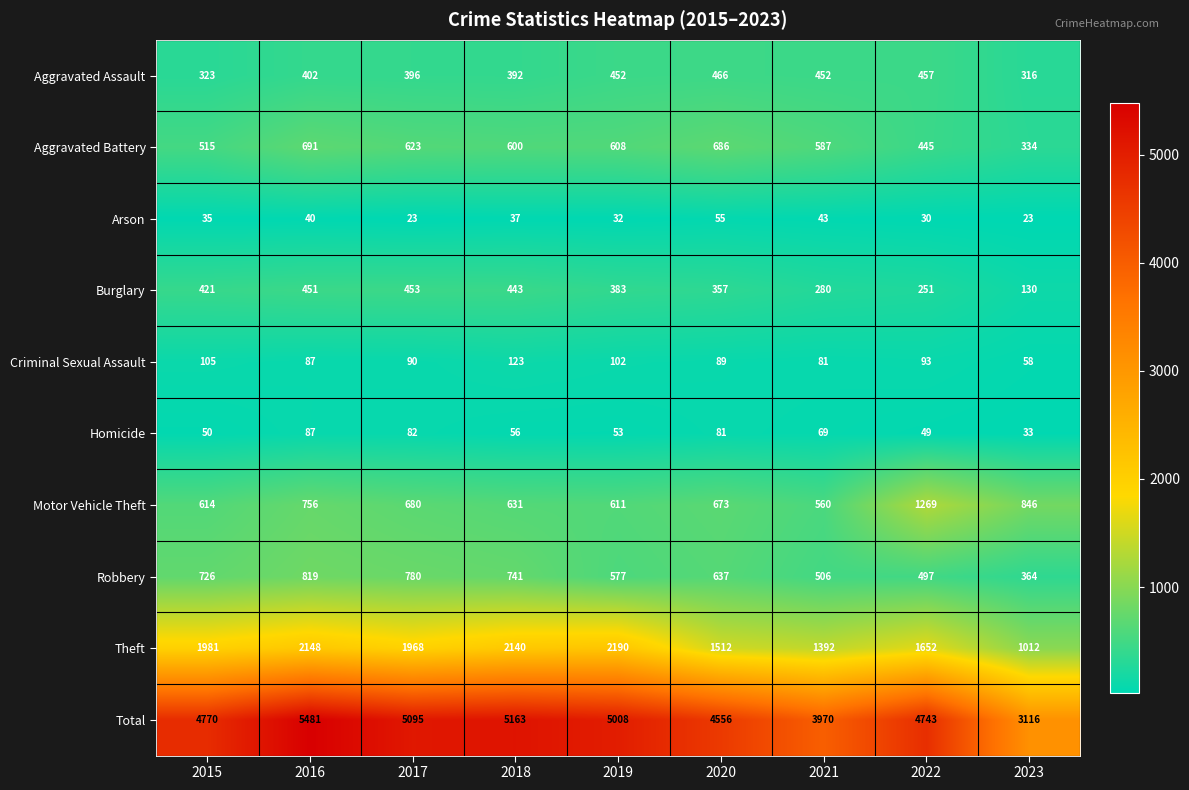

Is it true that Burglary equals 451 at 2016?

True